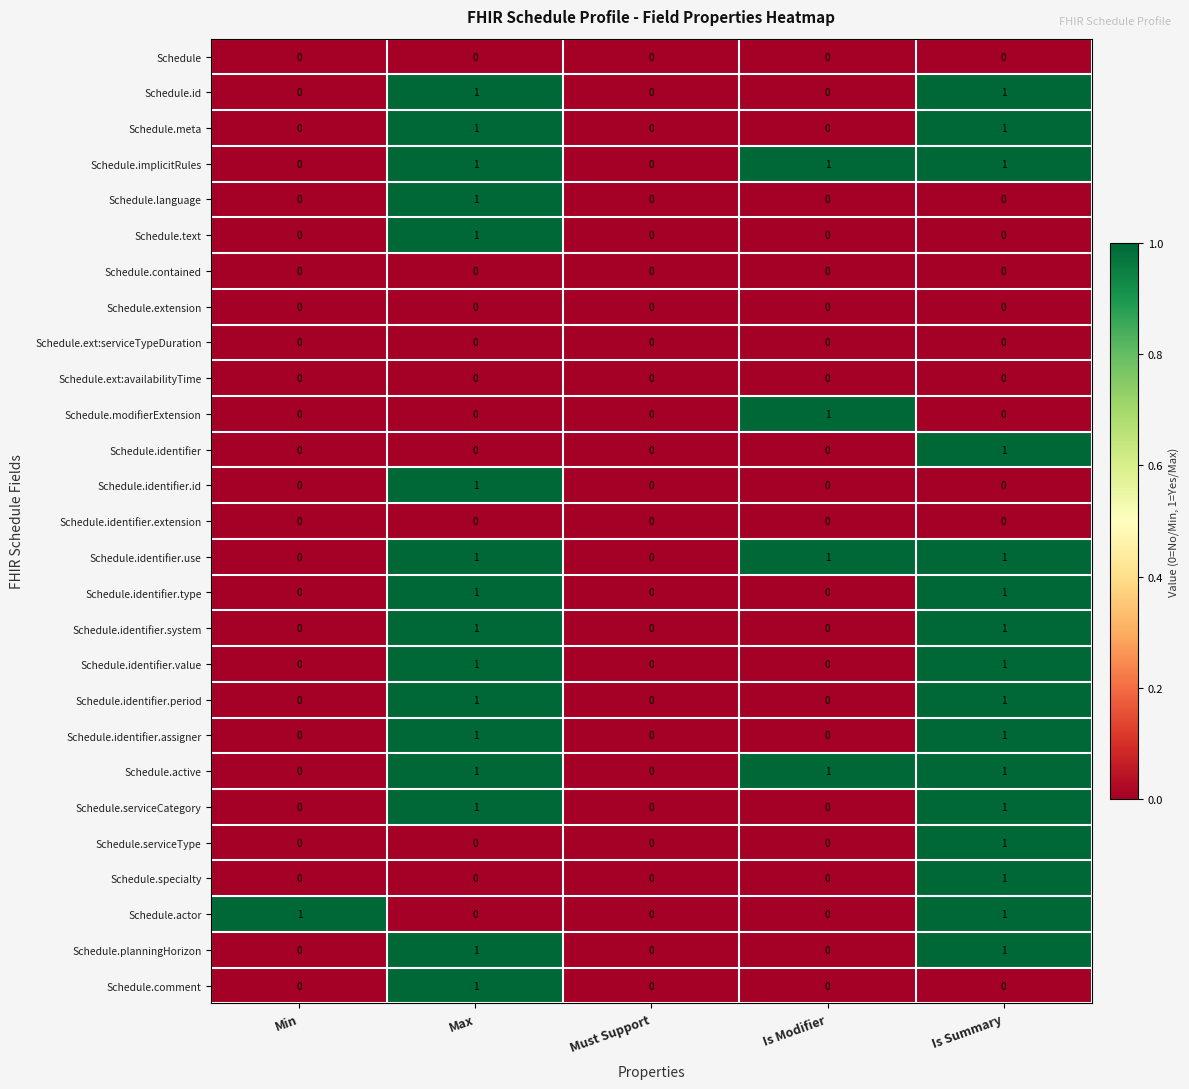

True or false: Schedule.comment has a value of 0 at Max.

False